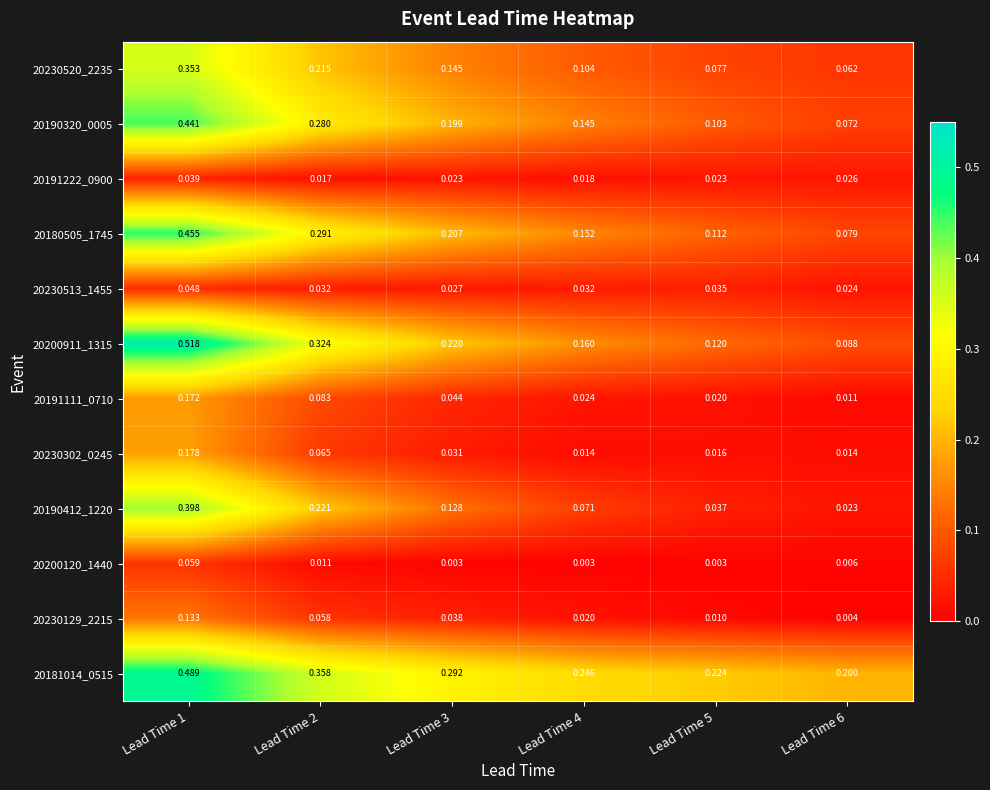

Between Lead Time 2 and Lead Time 6, which series saw the biggest shift?

20200911_1315